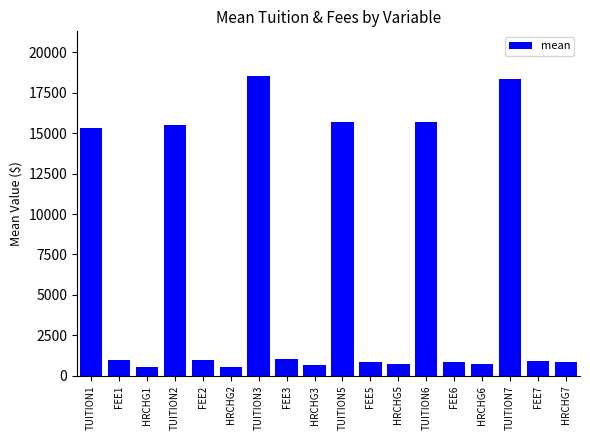

The chart shows a value of 241.1 at FEE7. True or false?

False